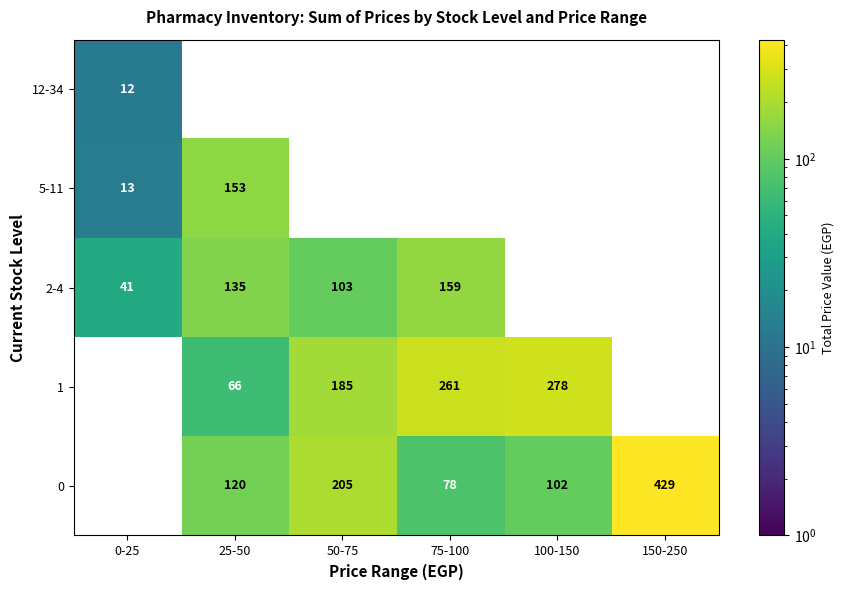

What value does the 2-4 series have at 25-50?

135